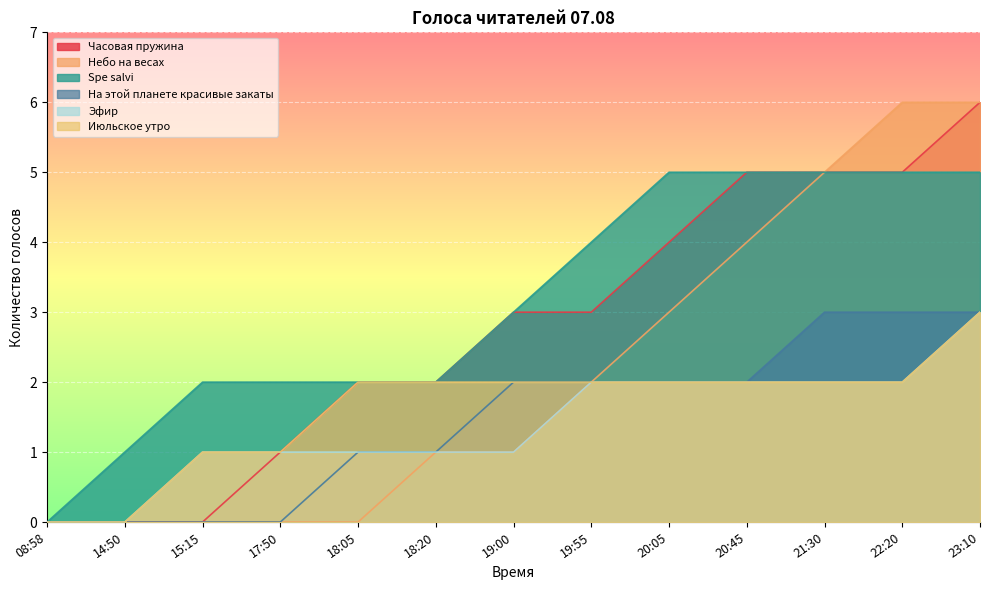

Rank the series at 18:20 from lowest to highest value.

Небо на весах, На этой планете красивые закаты, Эфир, Часовая пружина, Spe salvi, Июльское утро